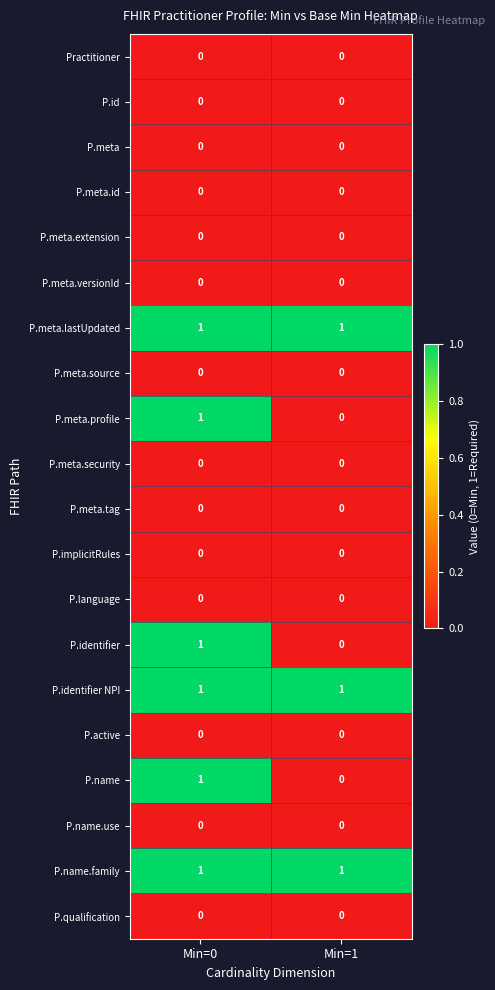

What is the difference between the highest and lowest values at Min=1?

1